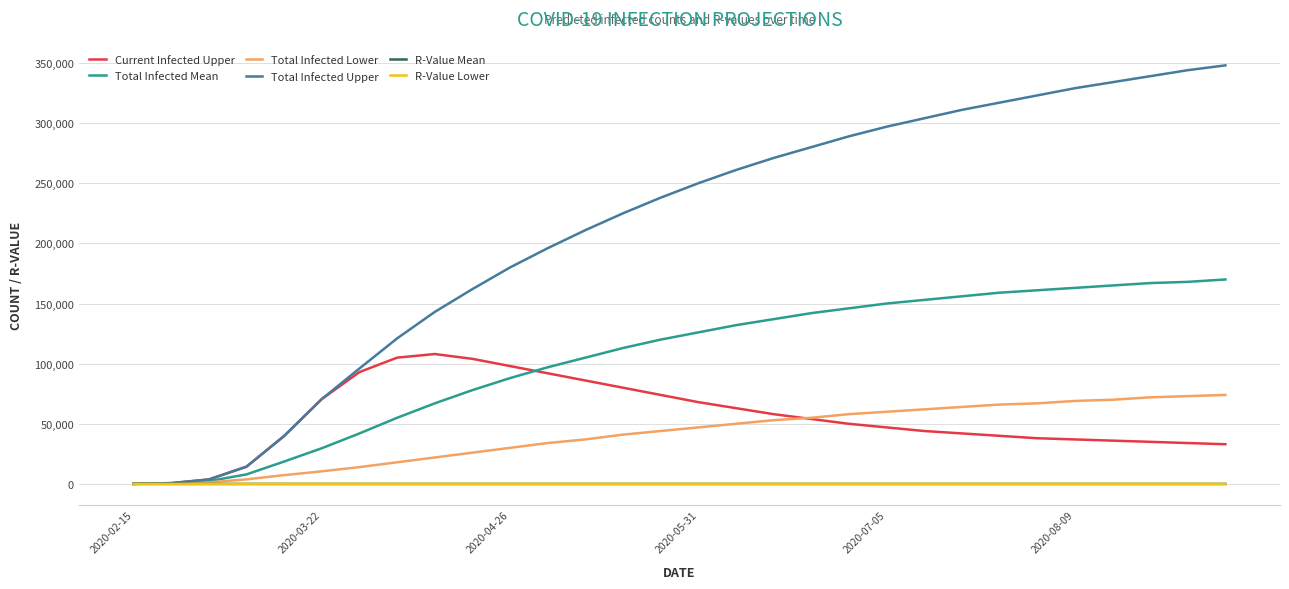

What is the maximum value for Total Infected Lower?

74000.0